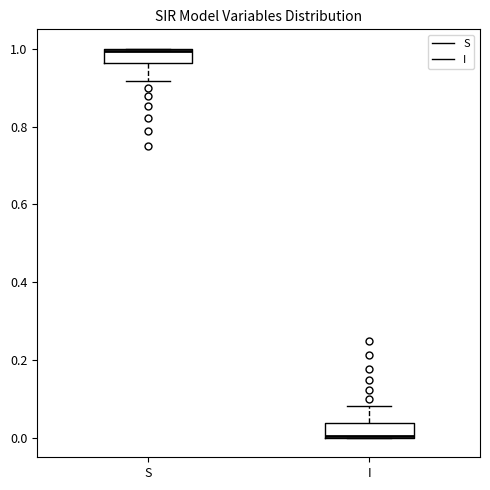

Where is the lower edge of the box for I on the y-axis? The values are not printed on the chart, so give them approximately, as read against the axis.

0.00